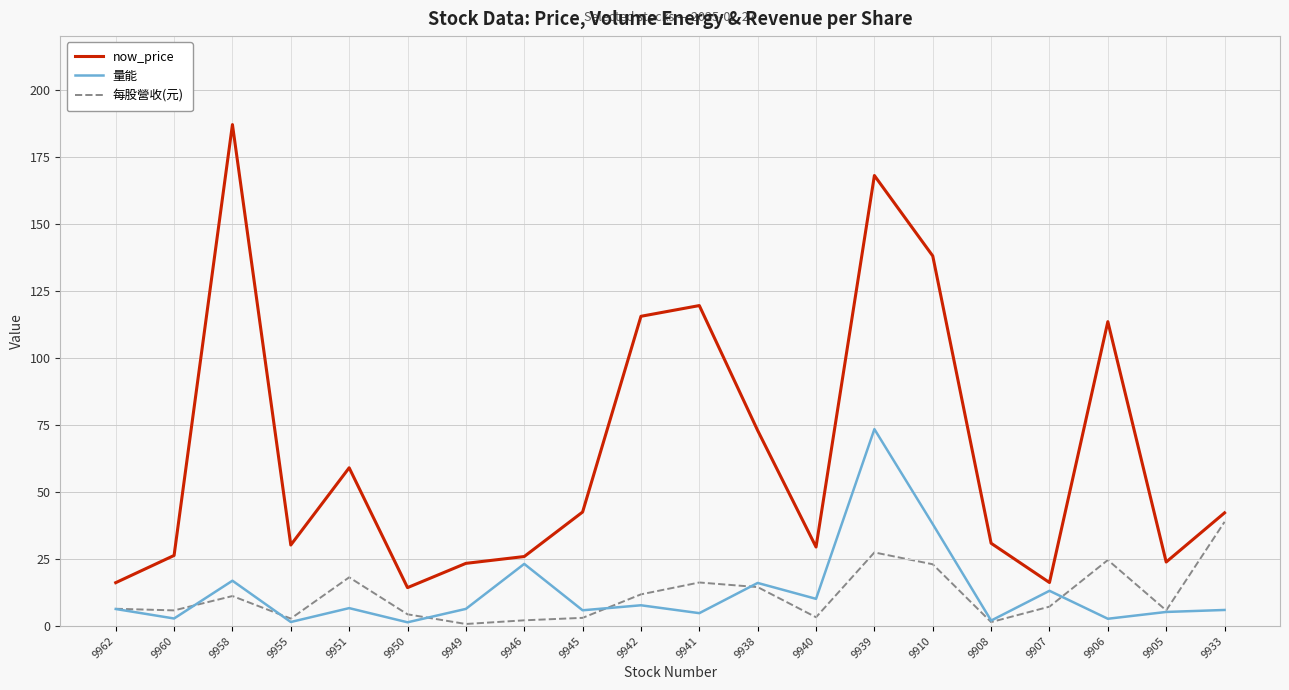

Which series has the largest range (max minus min)?

now_price